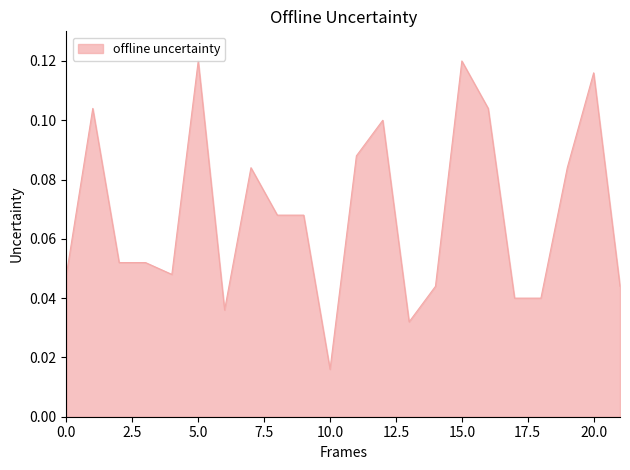

Where is the data nearest to the value 0?

10.0